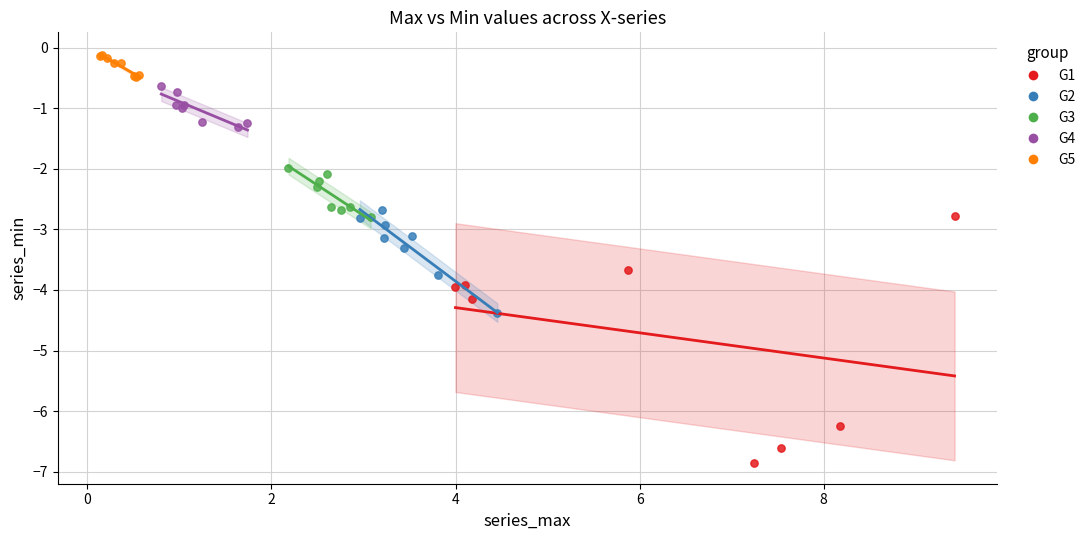

Which series contains the highest Y value?

G5